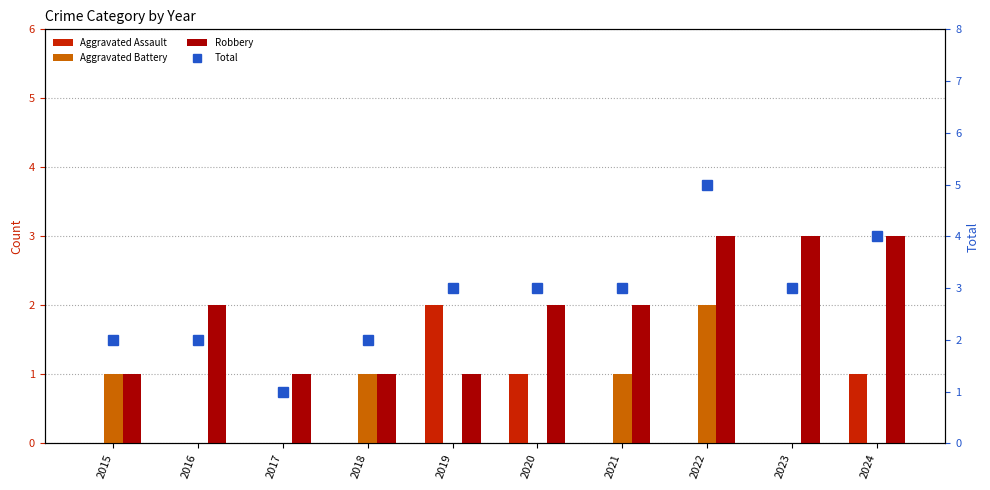

Rank the series by their maximum value, from lowest to highest.

Aggravated Assault, Aggravated Battery, Robbery, Total